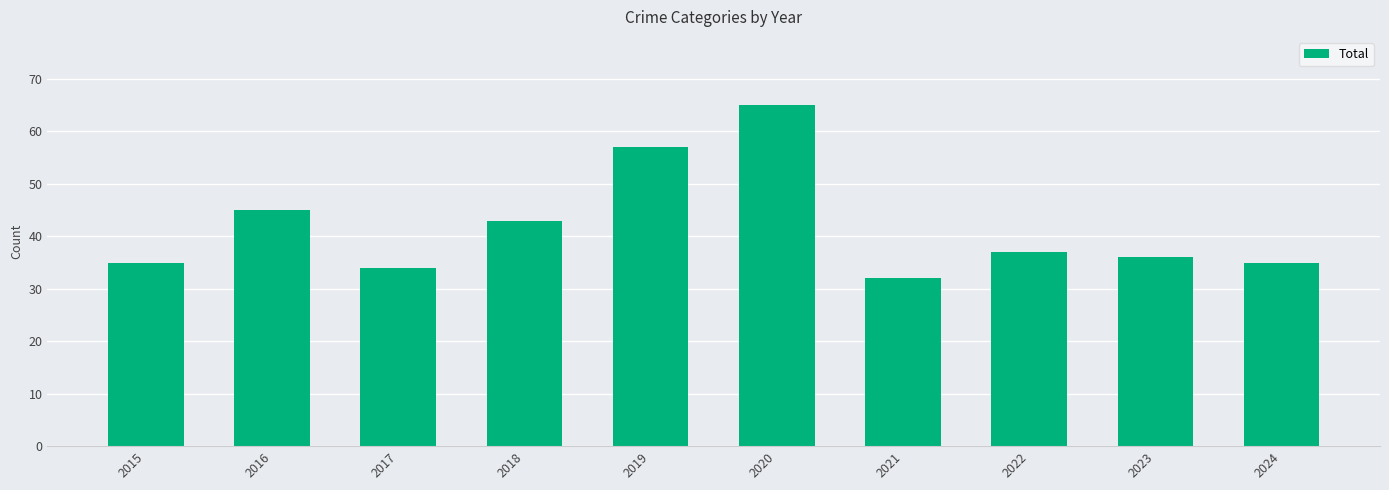

What is the sum of the values at 2015 and 2020?

100